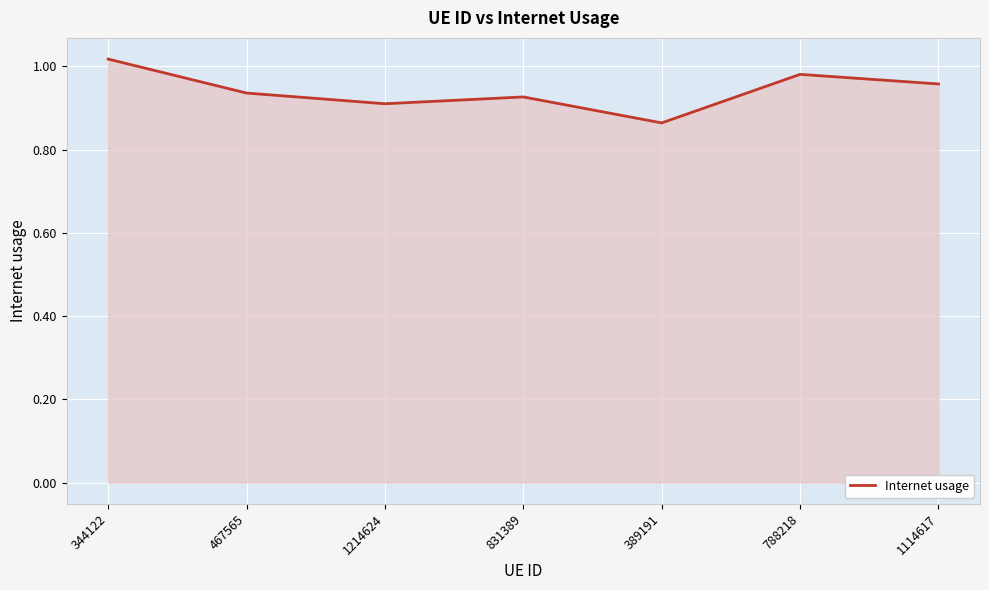

At which category does the chart reach its minimum across all series?

389191